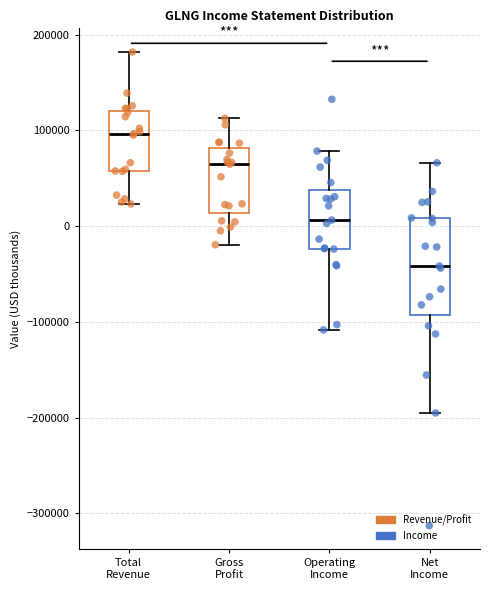

Which box's median line is the lowest?

Net Income